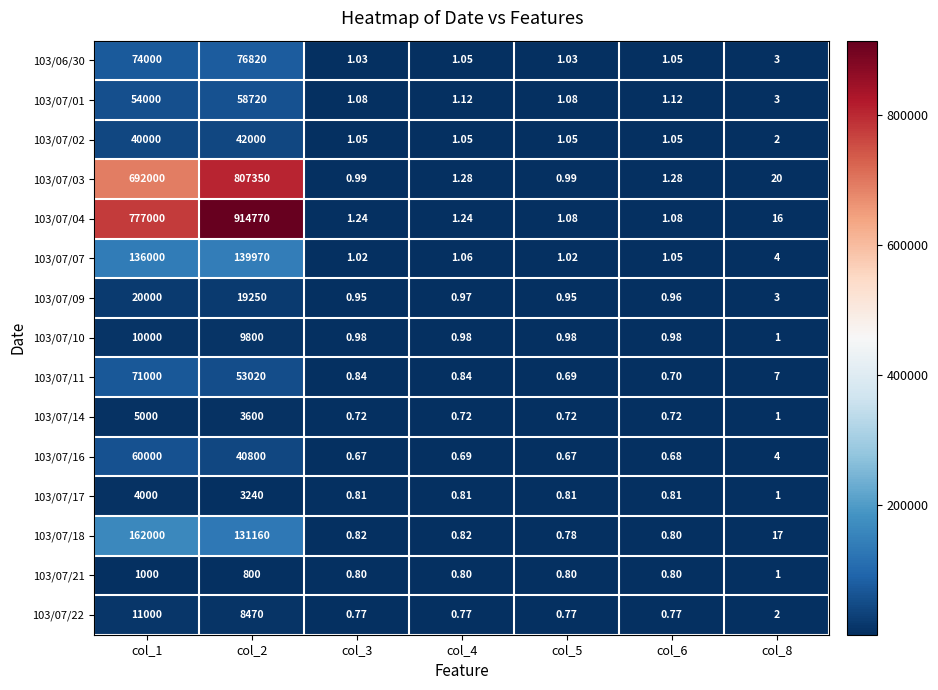

How many data points does each series have?

7